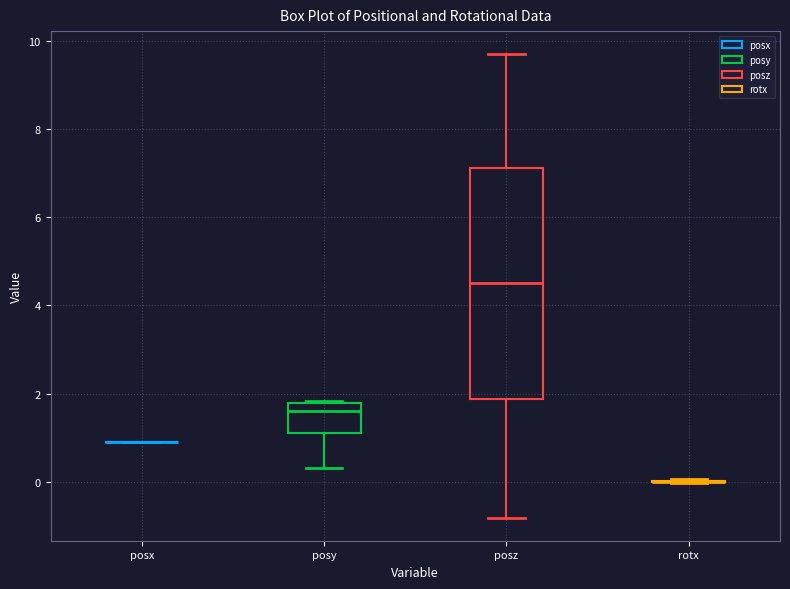

Where is the lower edge of the box for posy on the y-axis? The values are not printed on the chart, so give them approximately, as read against the axis.

1.2